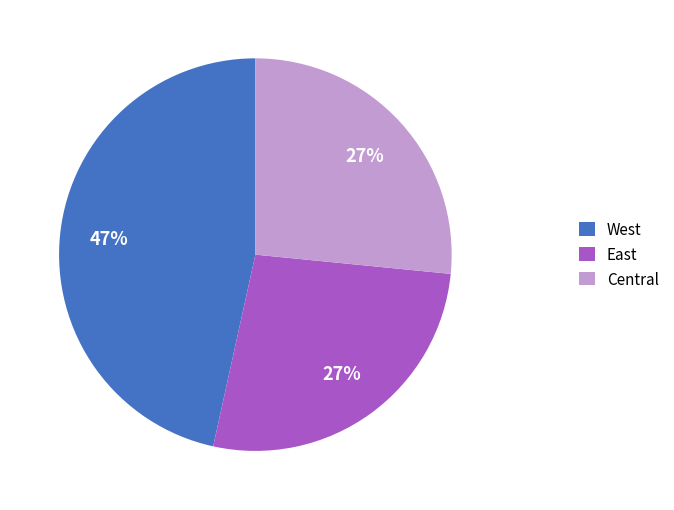

Approximately how many times larger is the value at Central compared to West?

0.6